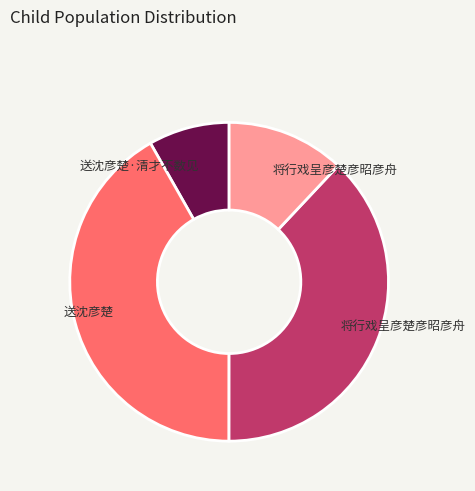

Is there any slice that represents more than half of the pie?

No